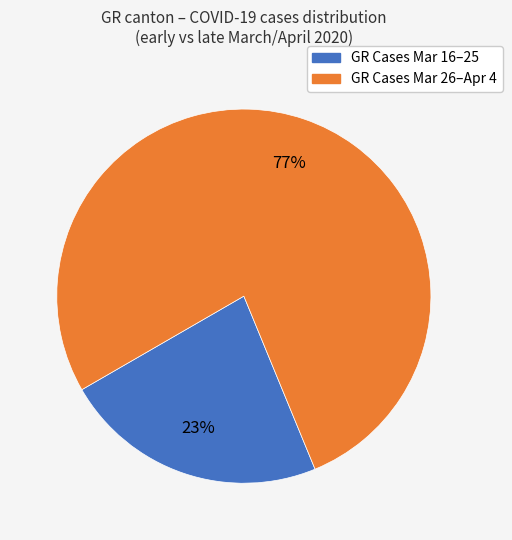

To the nearest percent, what is the average slice percentage?

50%